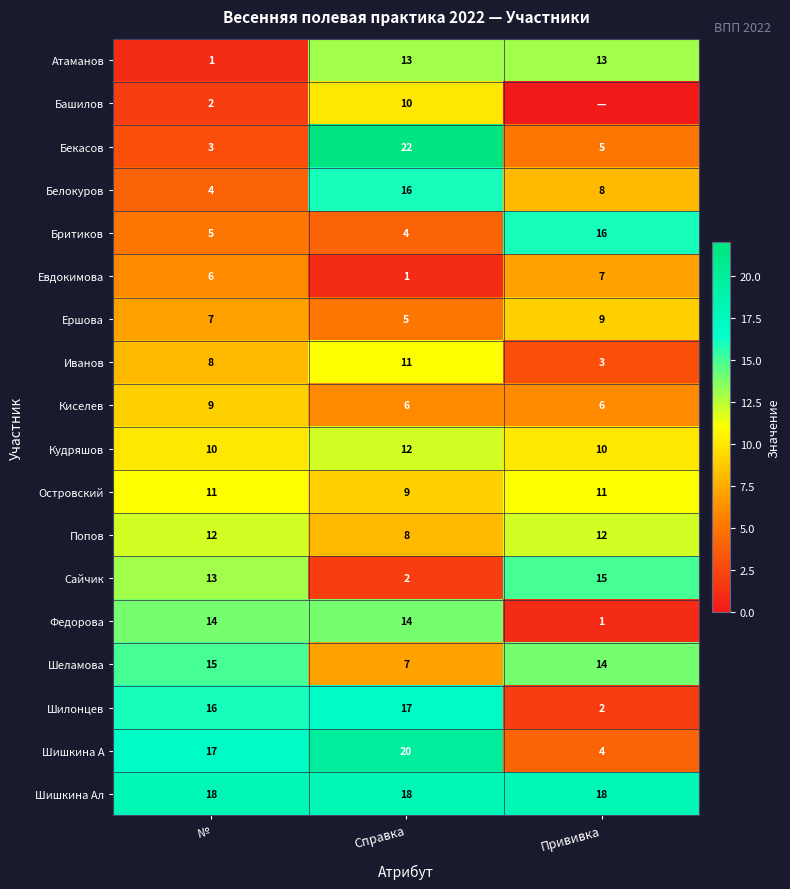

What is the sum of the Бритиков values at Прививка and №?

21